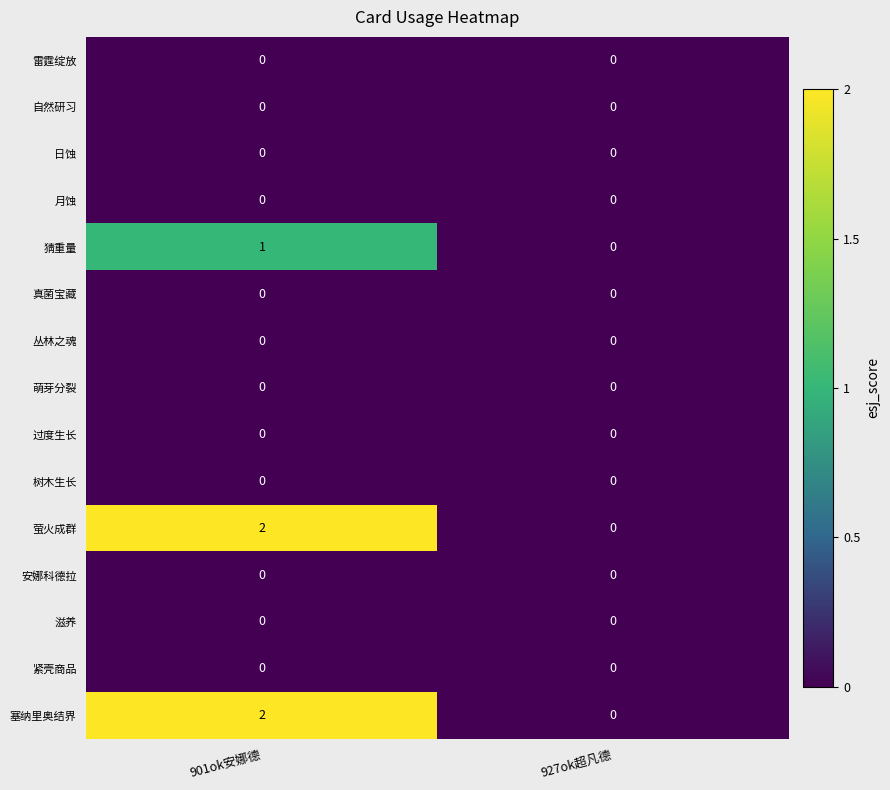

Reading left to right, what are all the values shown in this chart?

雷霆绽放: 901ok安娜德=0	927ok超凡德=0
自然研习: 901ok安娜德=0	927ok超凡德=0
日蚀: 901ok安娜德=0	927ok超凡德=0
月蚀: 901ok安娜德=0	927ok超凡德=0
猜重量: 901ok安娜德=1	927ok超凡德=0
真菌宝藏: 901ok安娜德=0	927ok超凡德=0
丛林之魂: 901ok安娜德=0	927ok超凡德=0
萌芽分裂: 901ok安娜德=0	927ok超凡德=0
过度生长: 901ok安娜德=0	927ok超凡德=0
树木生长: 901ok安娜德=0	927ok超凡德=0
萤火成群: 901ok安娜德=2	927ok超凡德=0
安娜科德拉: 901ok安娜德=0	927ok超凡德=0
滋养: 901ok安娜德=0	927ok超凡德=0
紧壳商品: 901ok安娜德=0	927ok超凡德=0
塞纳里奥结界: 901ok安娜德=2	927ok超凡德=0